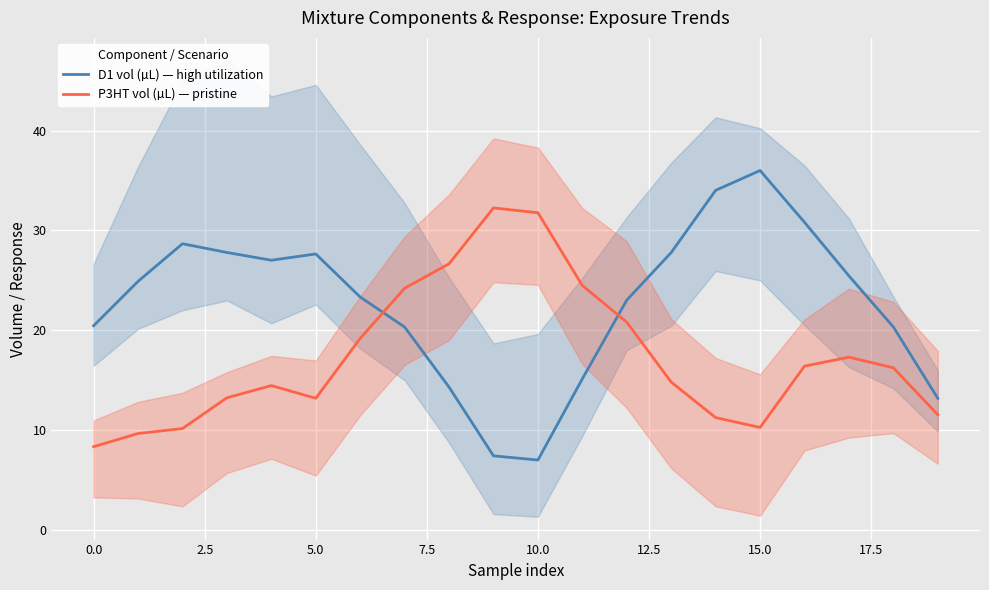

What is the average value of the P3HT vol (µL) — pristine series?

17.3